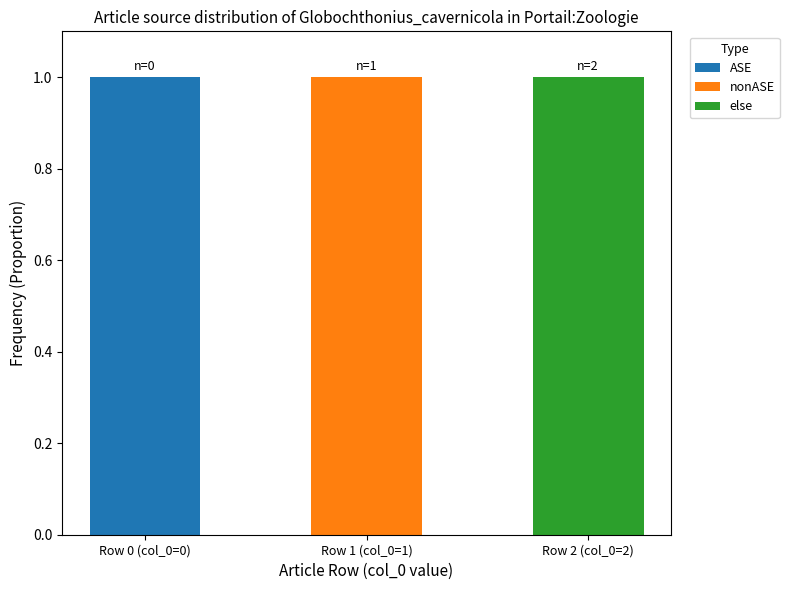

At which label does ASE reach its peak?

Row 0 (col_0=0)